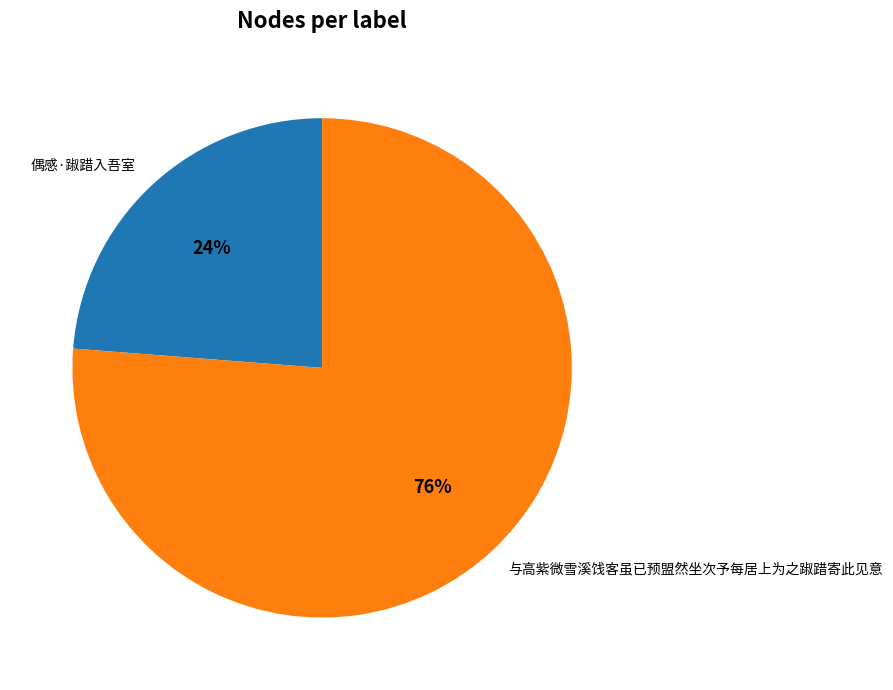

Between 偶感·踧踖入吾室 and 与高紫微雪溪饯客虽已预盟然坐次予每居上为之踧踖寄此见意, which is larger?

与高紫微雪溪饯客虽已预盟然坐次予每居上为之踧踖寄此见意